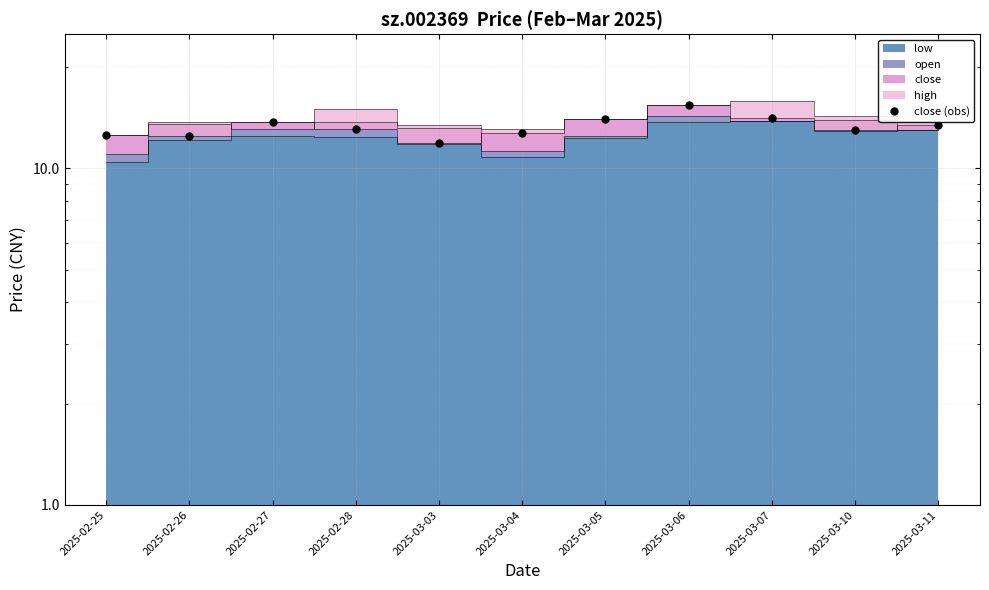

What is the approximate value at 2025-02-27?

13.7